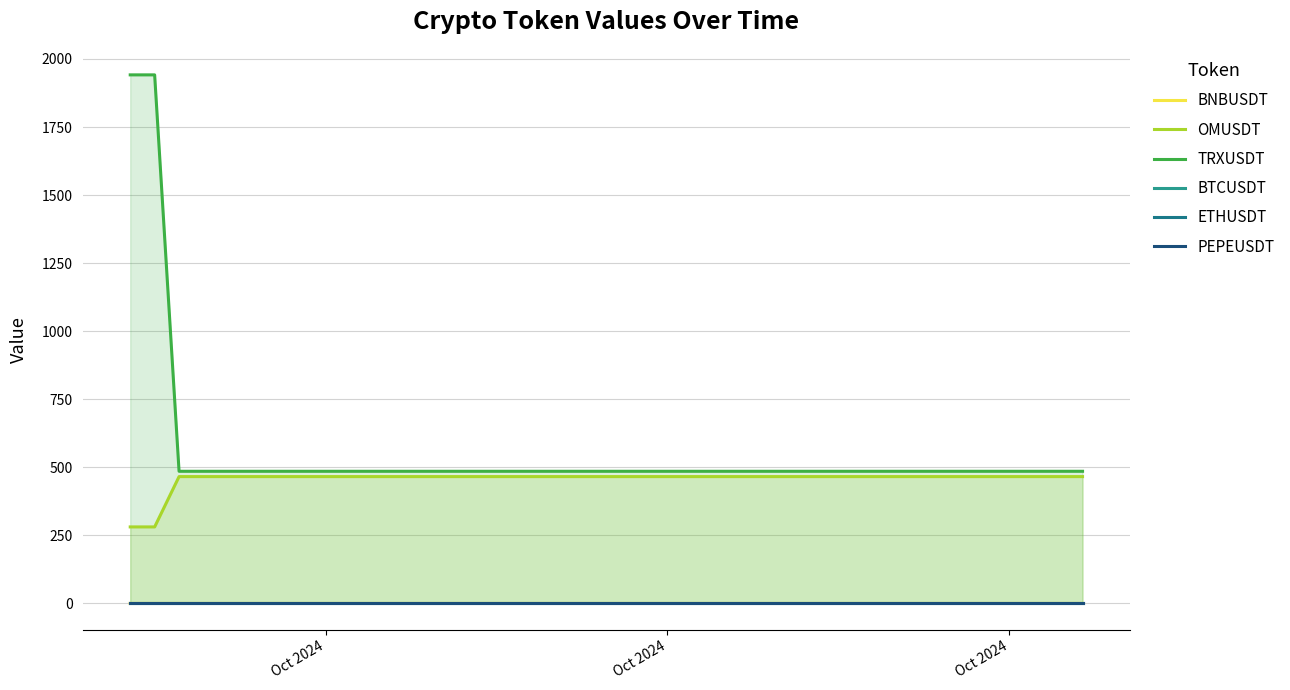

How many values in the OMUSDT series are below 465?

2